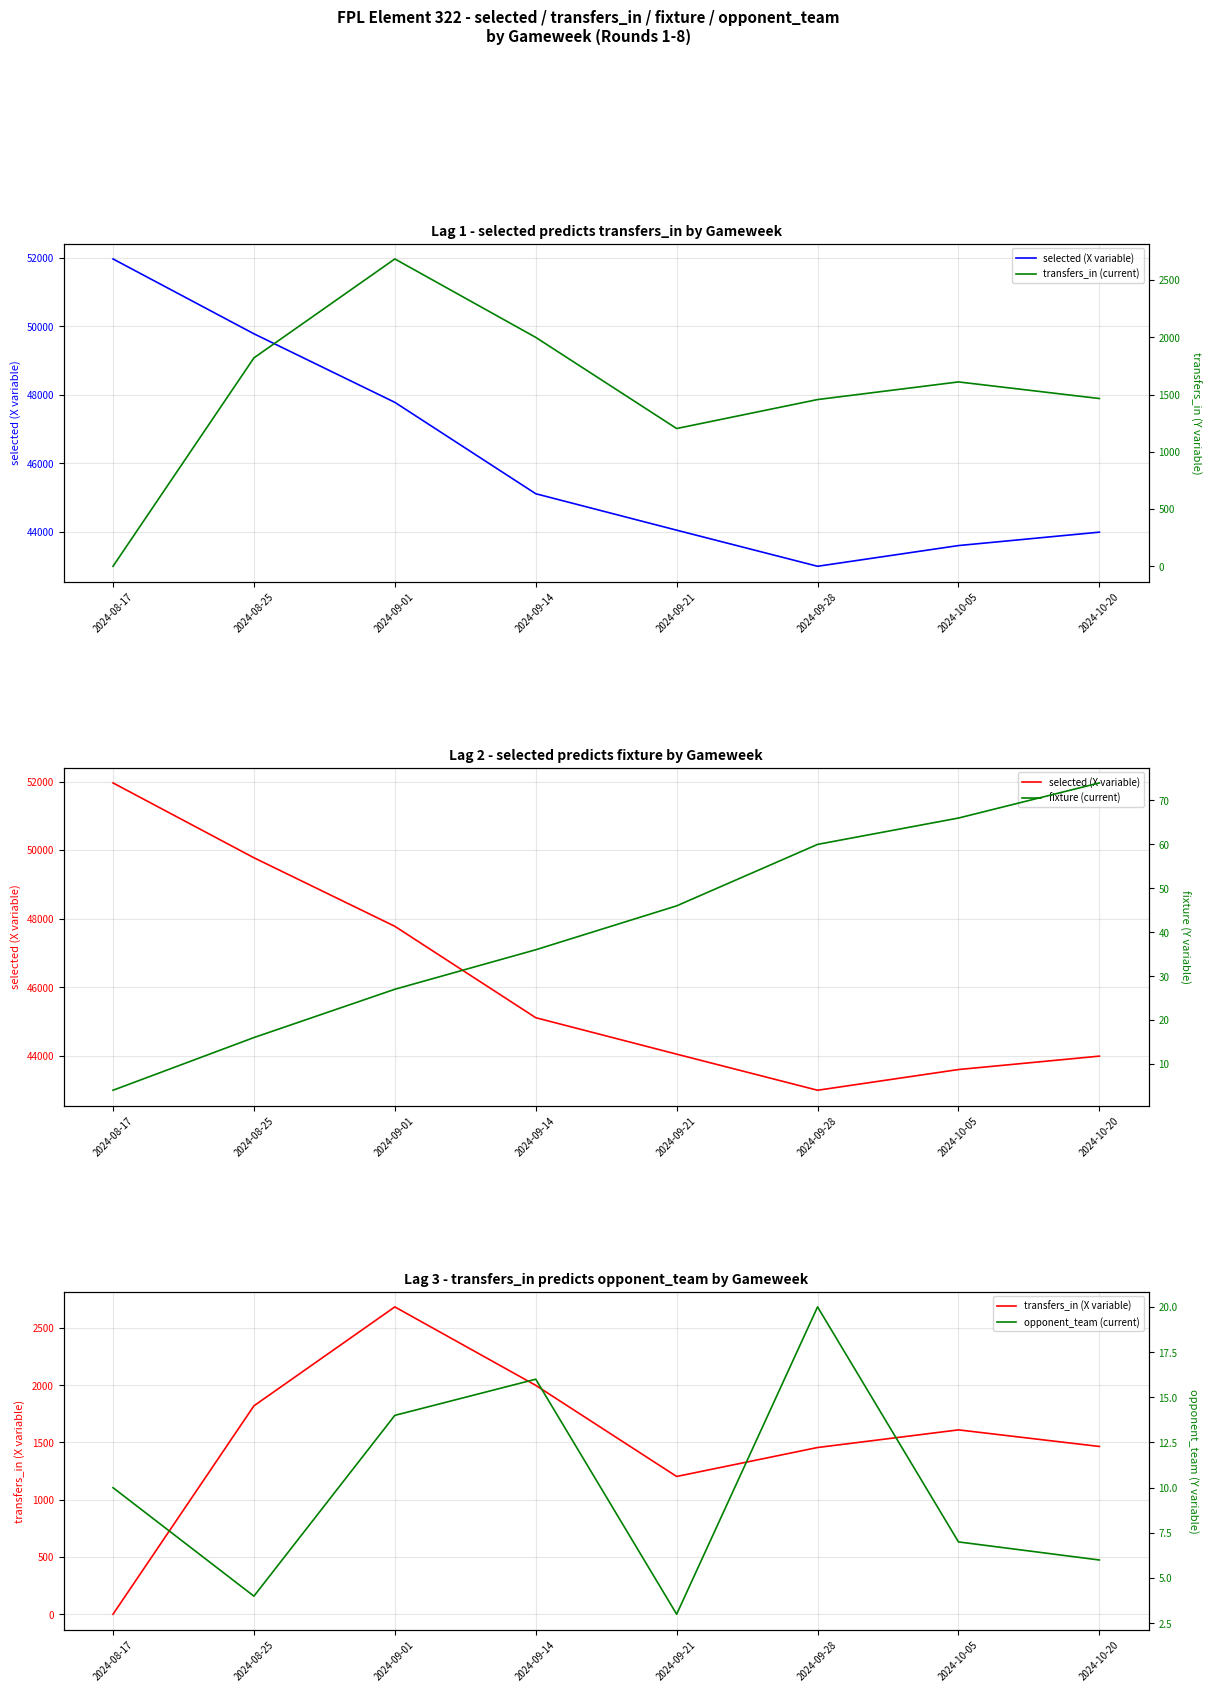

What is the maximum value for transfers_in (X variable)?

2684